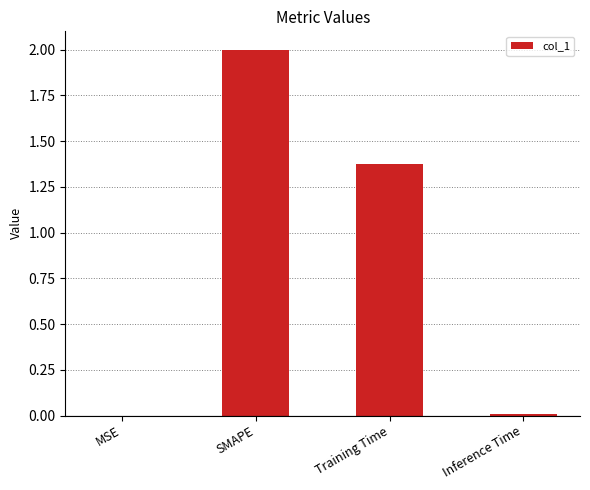

Where is the data nearest to the value 1?

Training Time